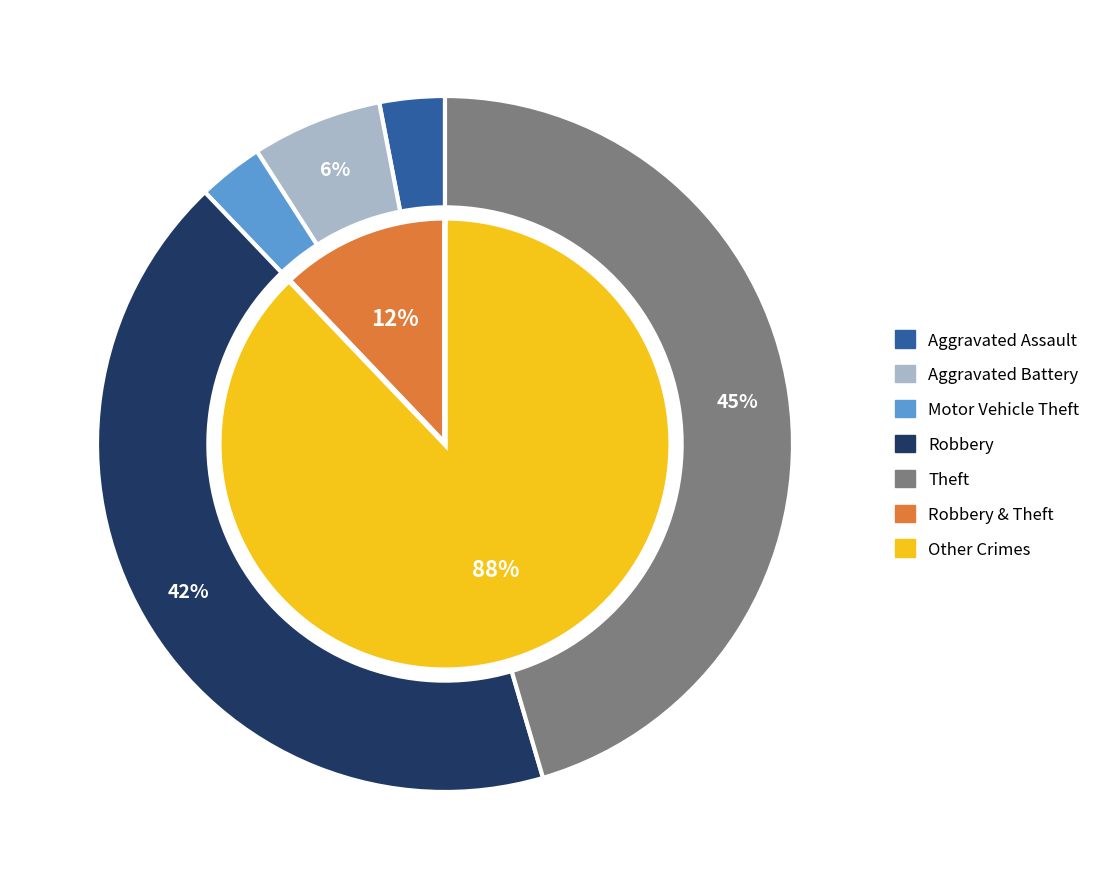

Rank the categories by value from highest to lowest.

Theft, Robbery, Aggravated Battery, Aggravated Assault, Motor Vehicle Theft